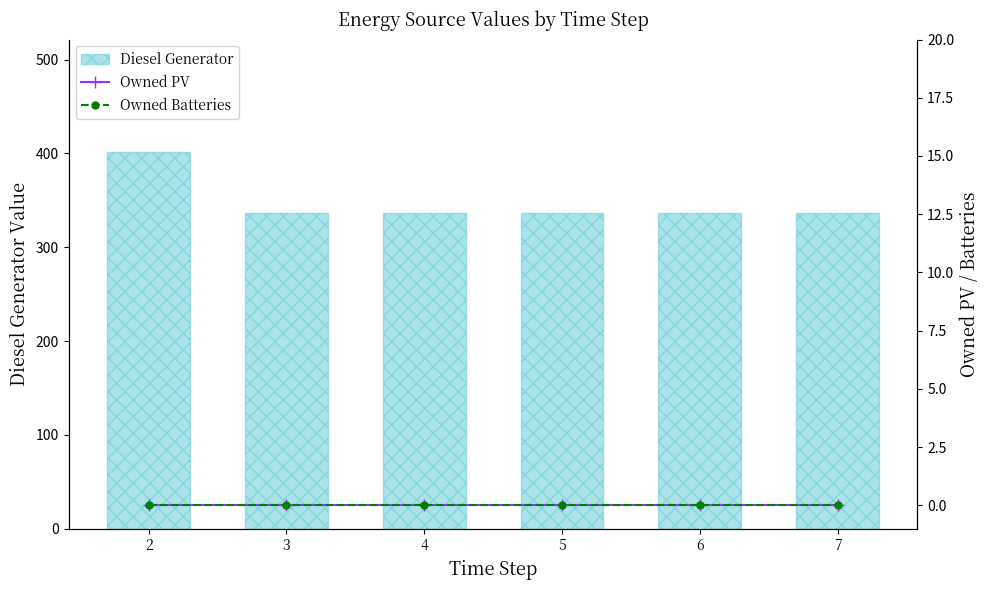

At how many categories does at least one series exceed 37?

6